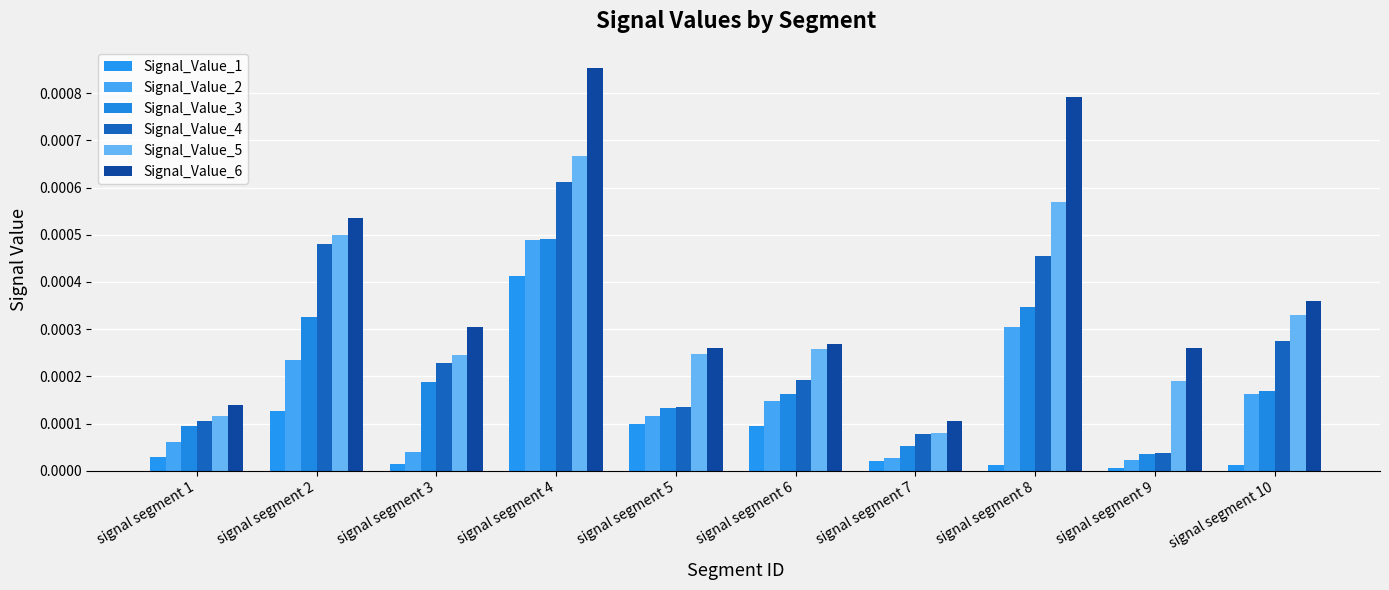

The value of Signal_Value_2 at signal segment 10 is 0.0. True or false?

False